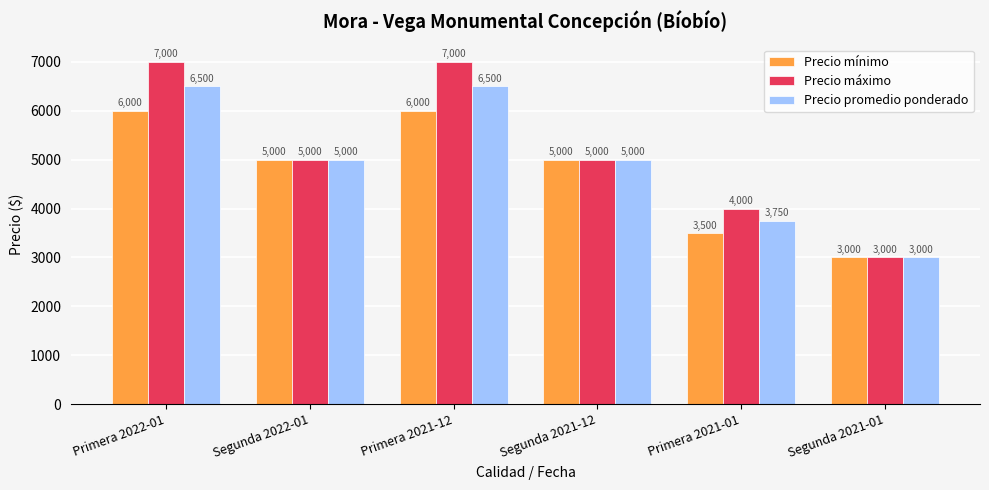

What position from the left is Primera 2022-01?

1